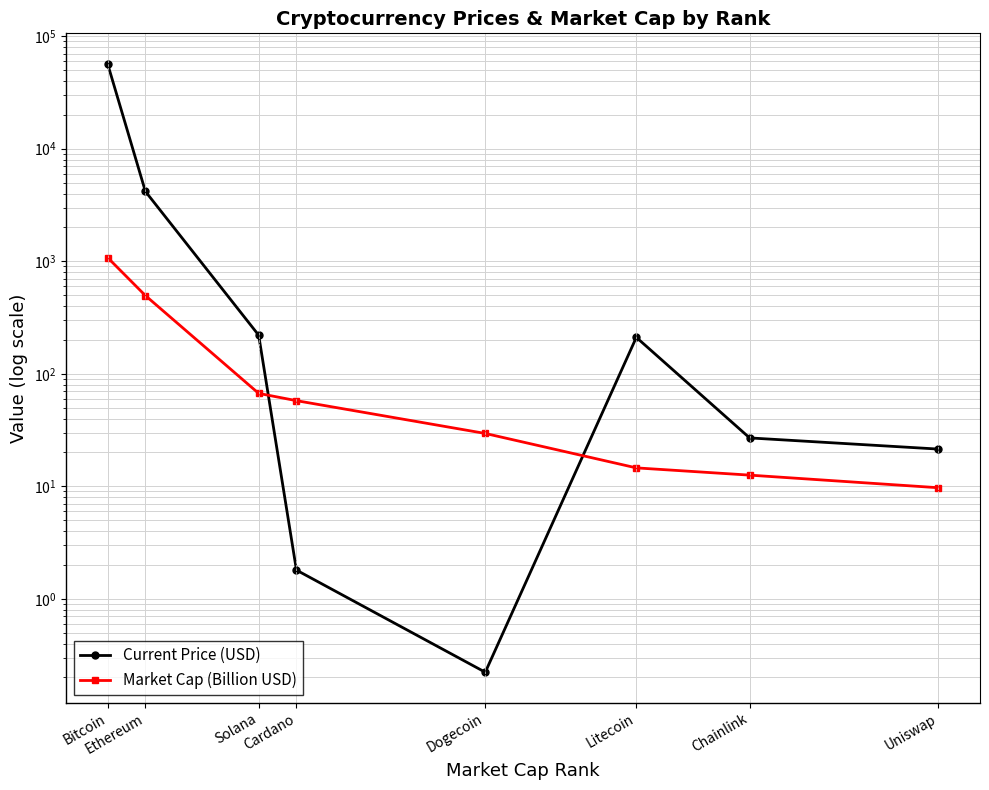

How many times do Current Price (USD) and Market Cap (Billion USD) cross each other?

2